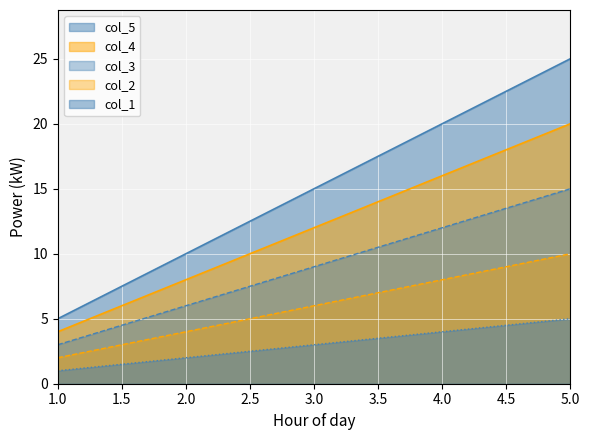

True or false: col_3 has more than 0 interior local peaks.

False